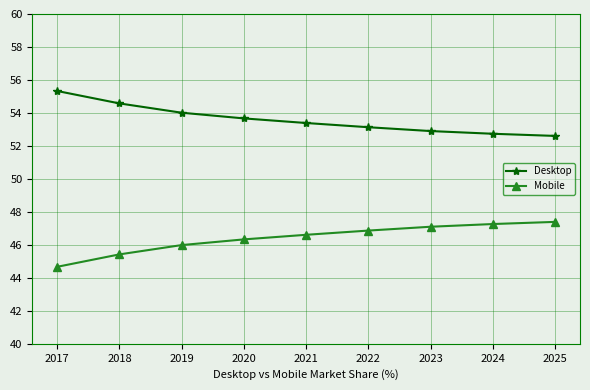

What is the difference between the maximum and minimum values in the Mobile series?

2.7